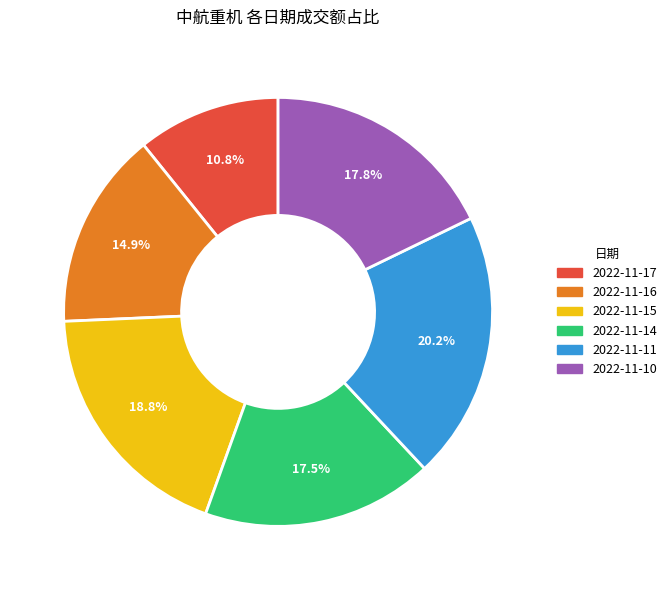

True or false: 2022-11-17 accounts for 11% of the total.

True